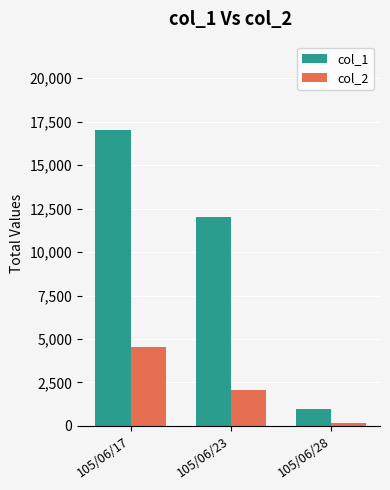

Rank the series at 105/06/17 from lowest to highest value.

col_2, col_1